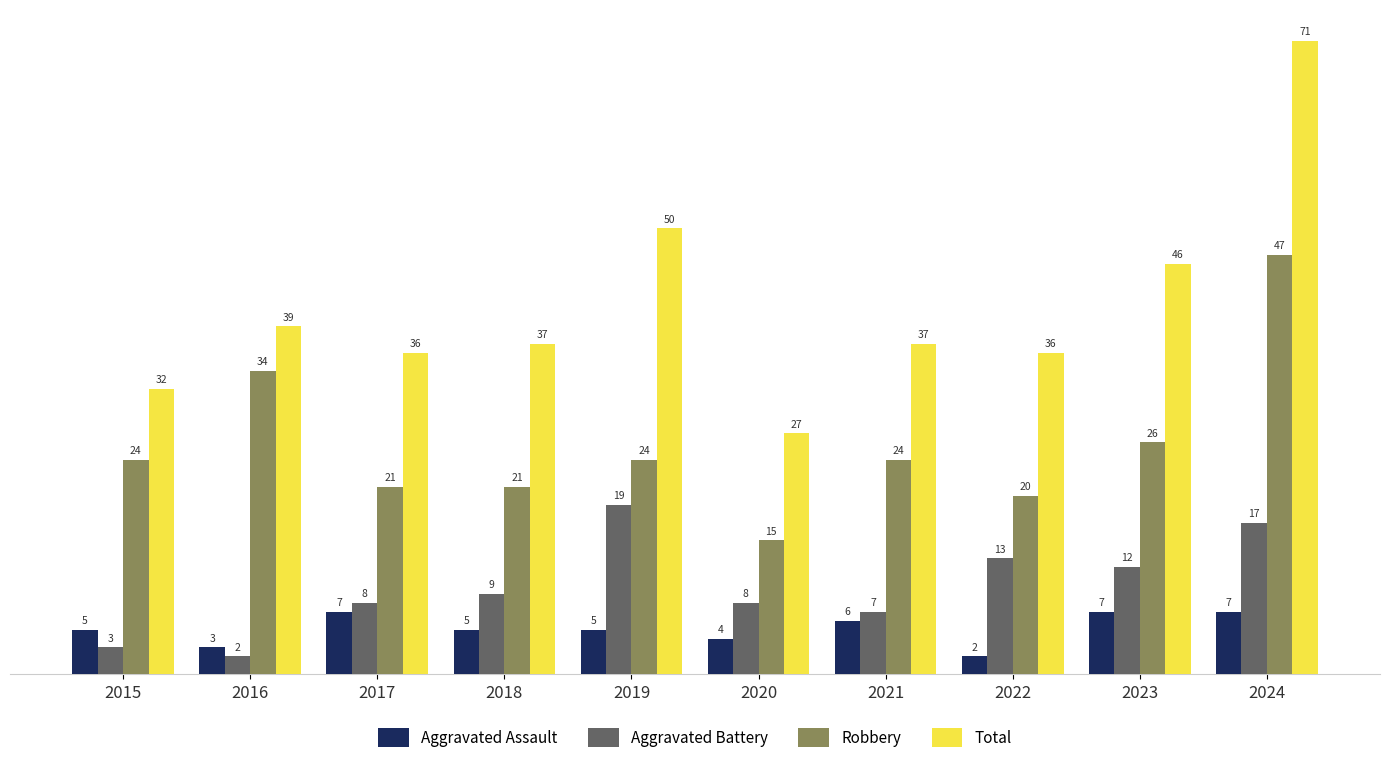

What is the value of the Total bar at the 2nd from the left?

39